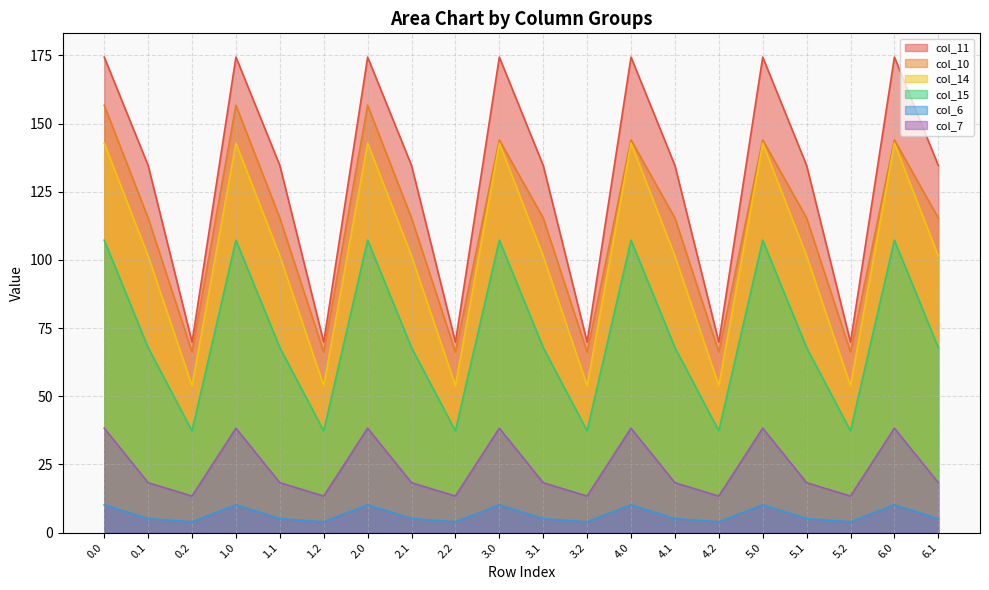

What is the sum of the col_7 values at 0.1 and 1.0?

56.6